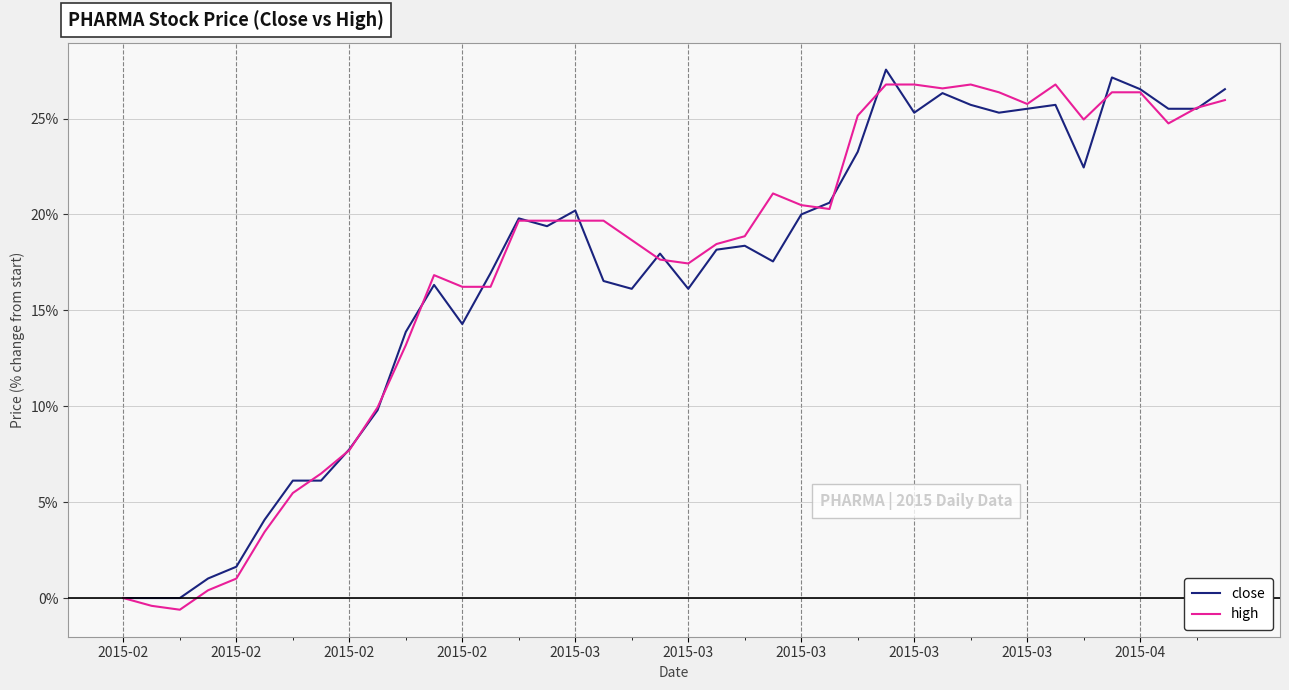

What is the highest value of the high series?

26.8